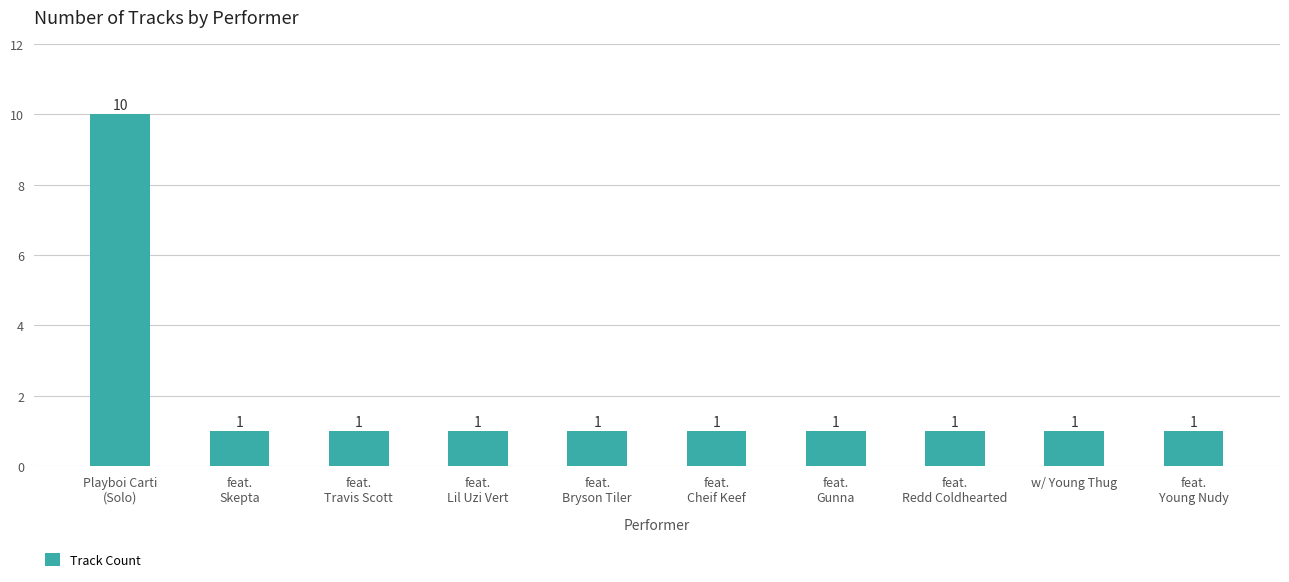

What is the value of the 1st bar from the left?

10